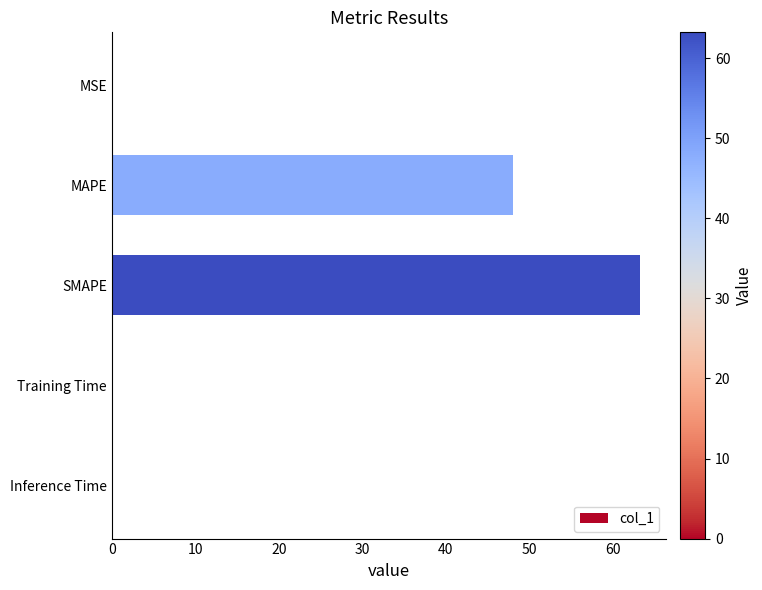

Are the bars horizontal?

Yes